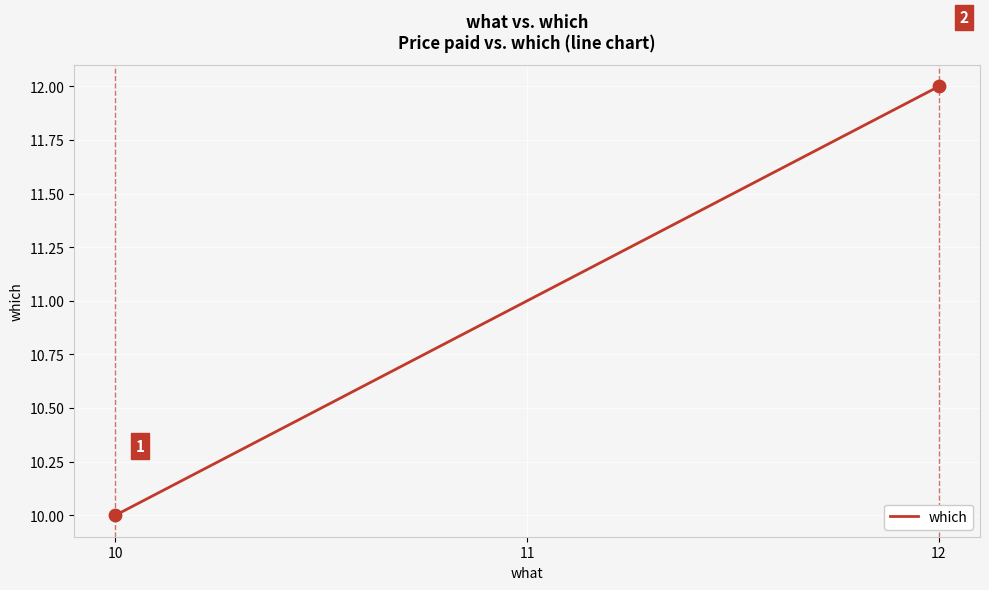

What is the change in value from 10 to 11?

+1